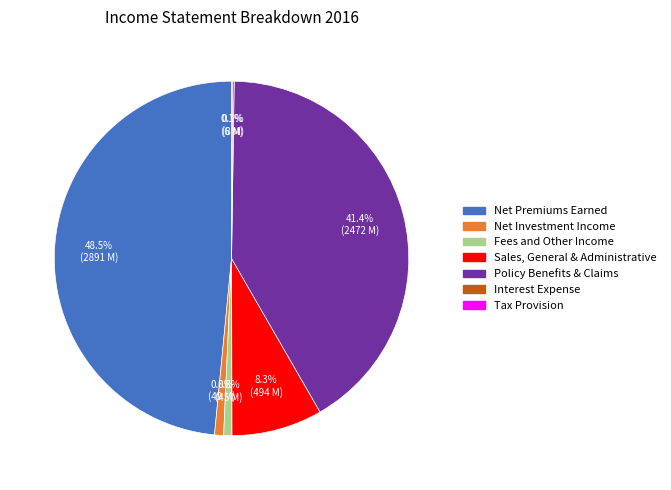

Approximately how many times larger is the value at Fees and Other Income compared to Net Investment Income?

0.9